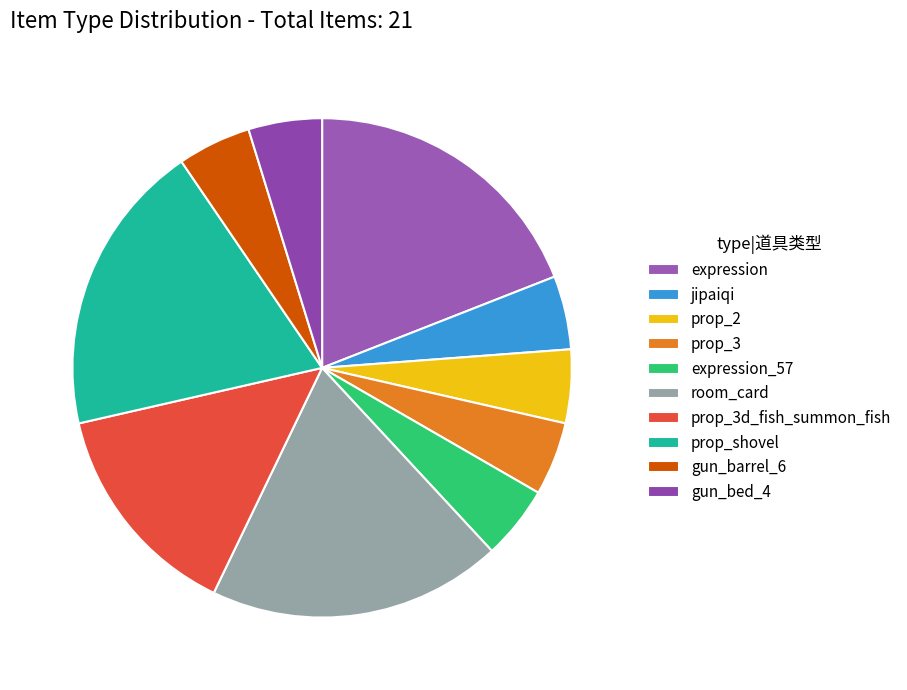

Rank the categories by value from lowest to highest.

jipaiqi, prop_2, prop_3, expression_57, gun_barrel_6, gun_bed_4, prop_3d_fish_summon_fish, expression, room_card, prop_shovel